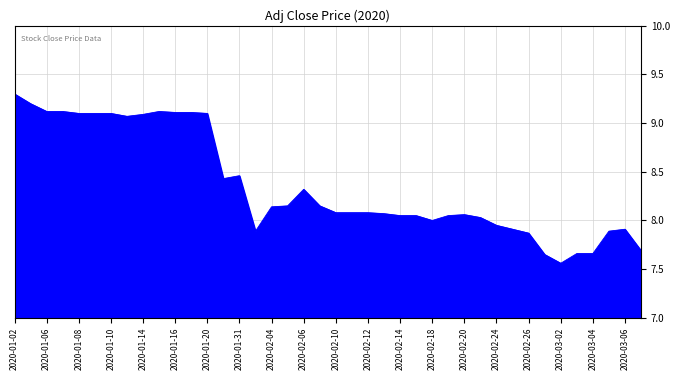

What is the difference between the maximum and minimum values?

1.7